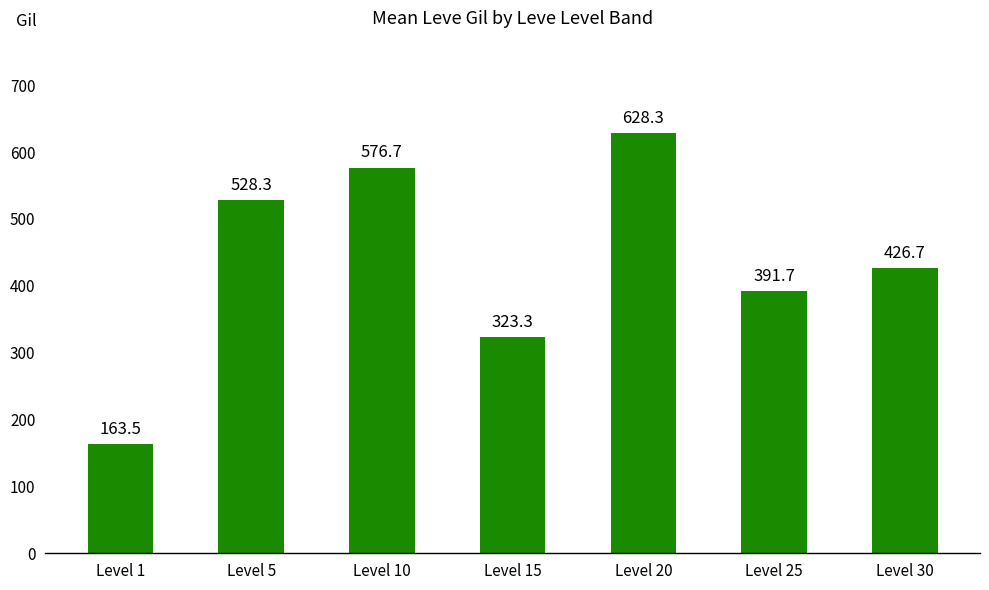

What is the minimum value shown in the chart?

163.5